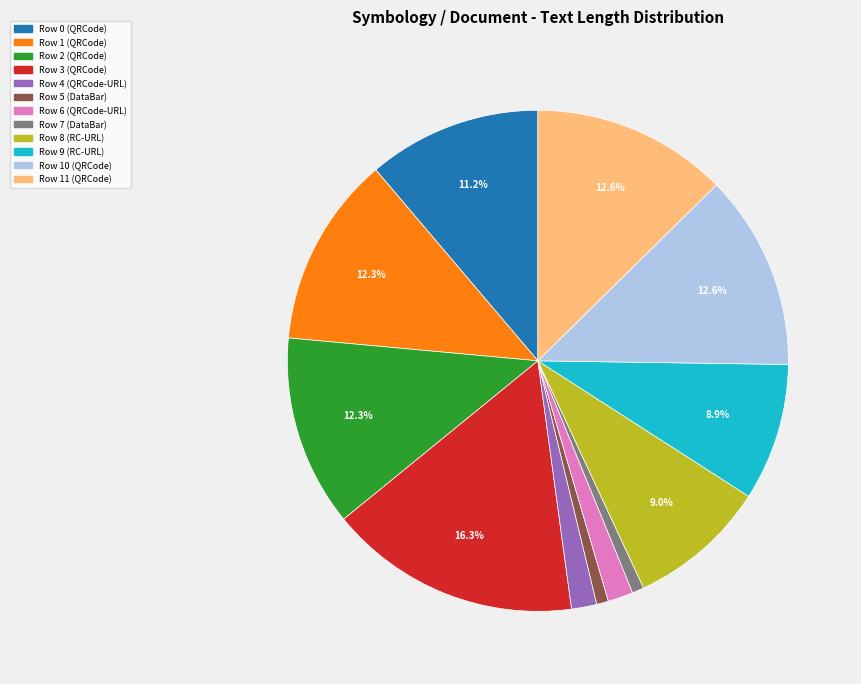

Does any single category account for the majority?

No